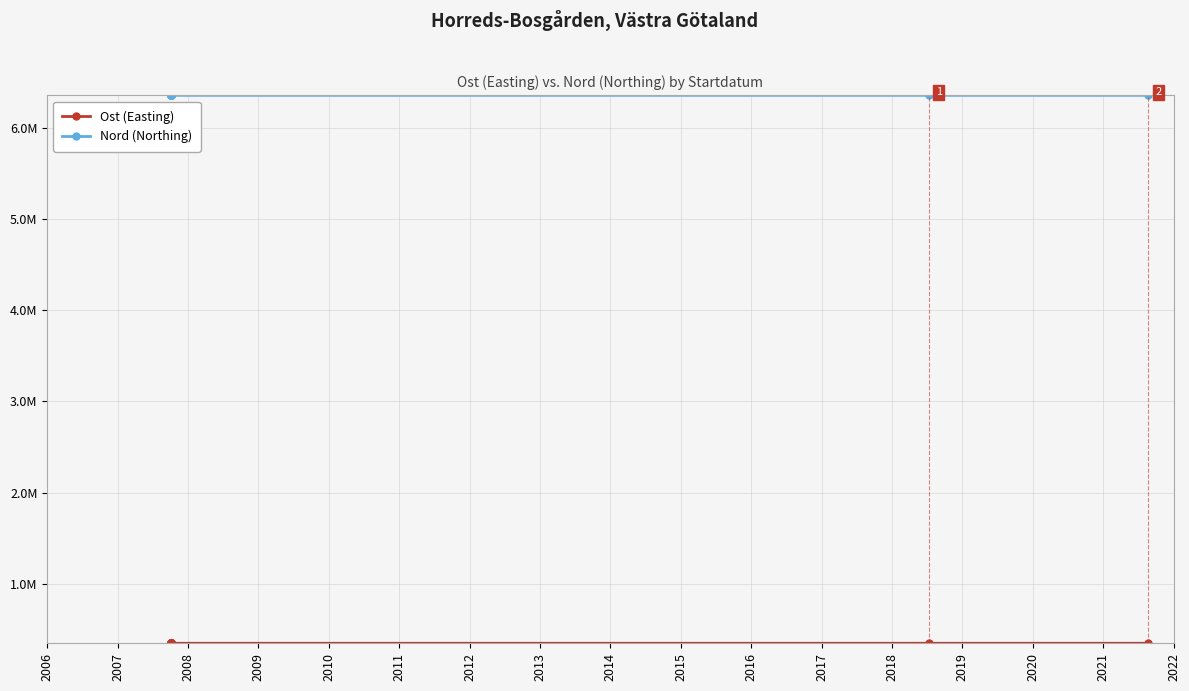

What is the total value across all series at 2013?

6703214.7